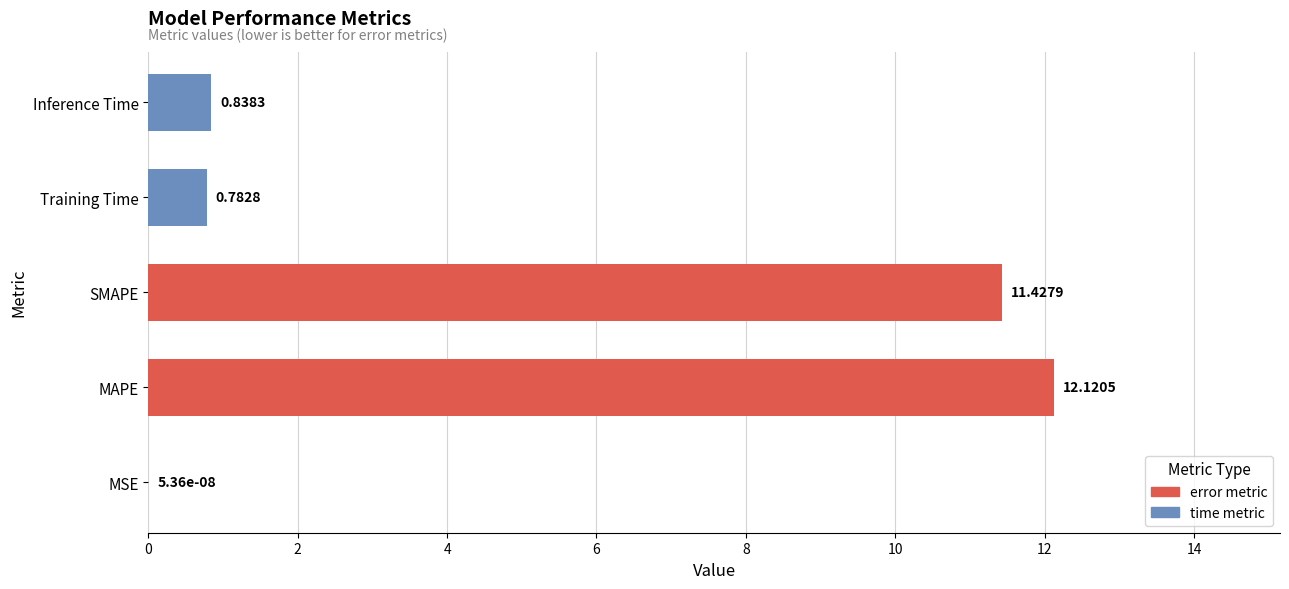

Which label corresponds to the largest value in the chart?

MAPE